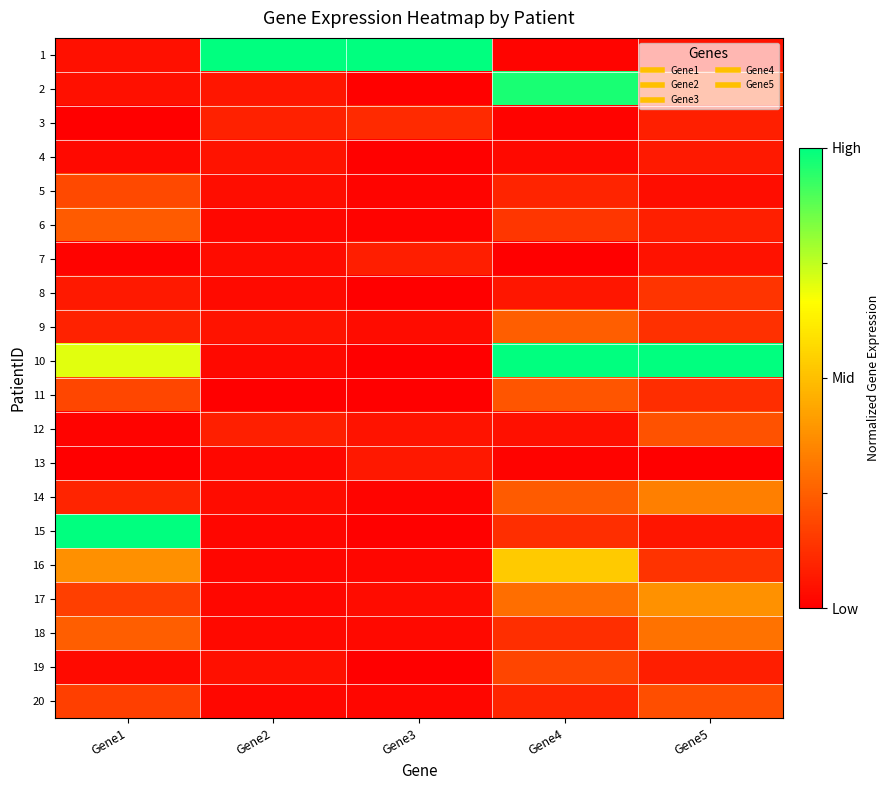

At Gene4, list the series in order from largest to smallest.

10, 2, 16, 17, 9, 14, 11, 19, 6, 18, 15, 20, 5, 8, 12, 4, 1, 13, 3, 7